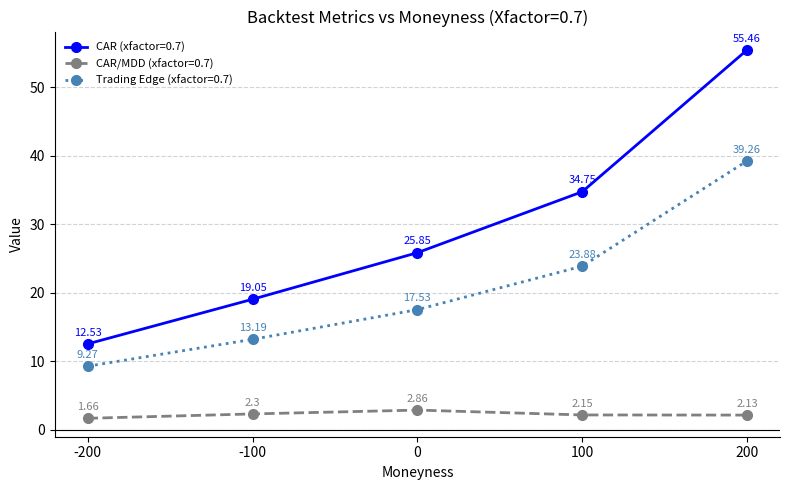

True or false: CAR/MDD (xfactor=0.7) and Trading Edge (xfactor=0.7) intersect in this chart.

False